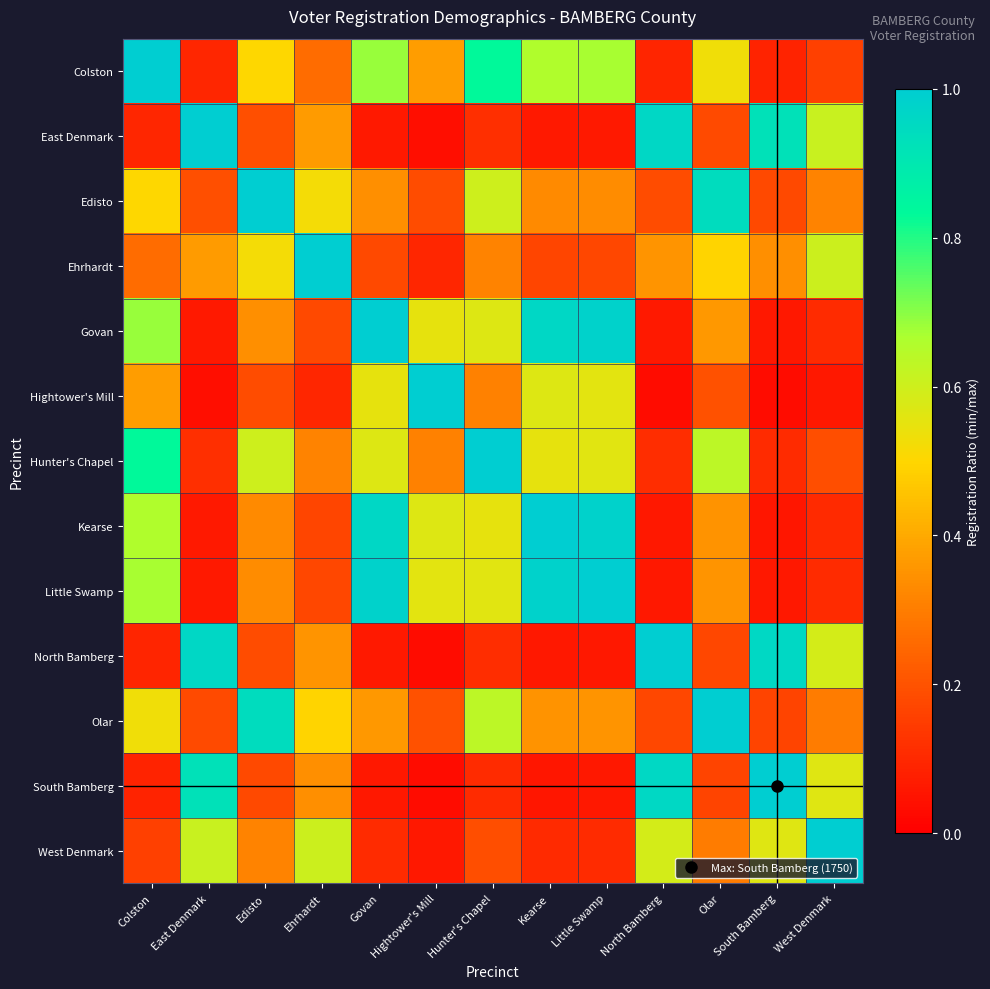

Which series has the largest range (max minus min)?

Hightower's Mill